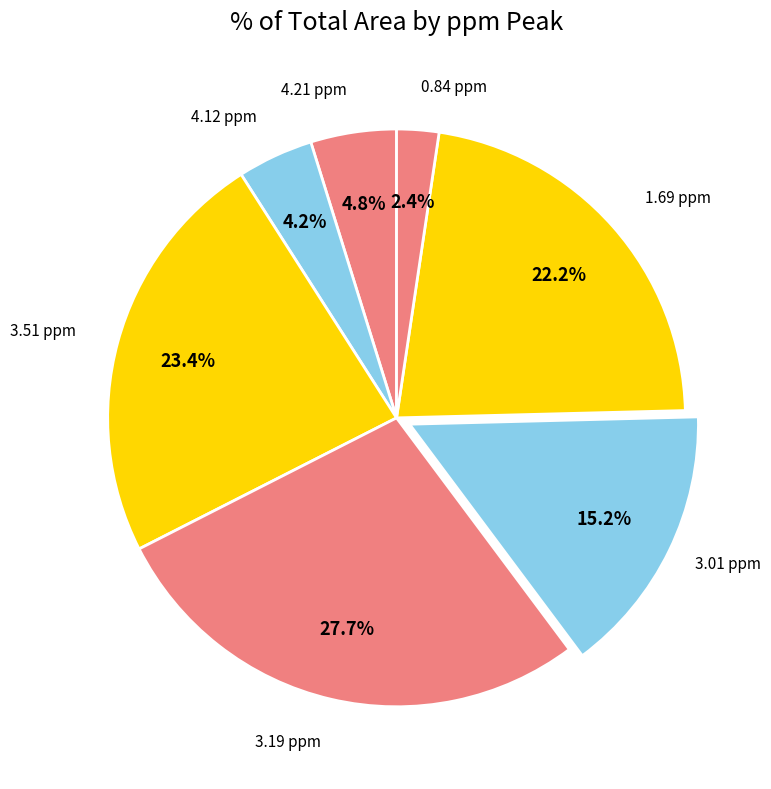

To the nearest percent, what is the average slice percentage?

14%